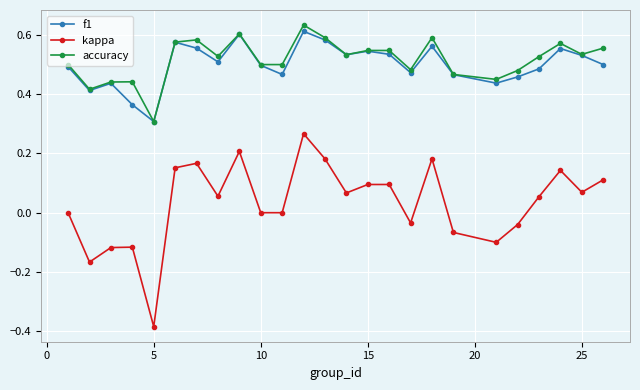

How many lines are shown in the chart?

3